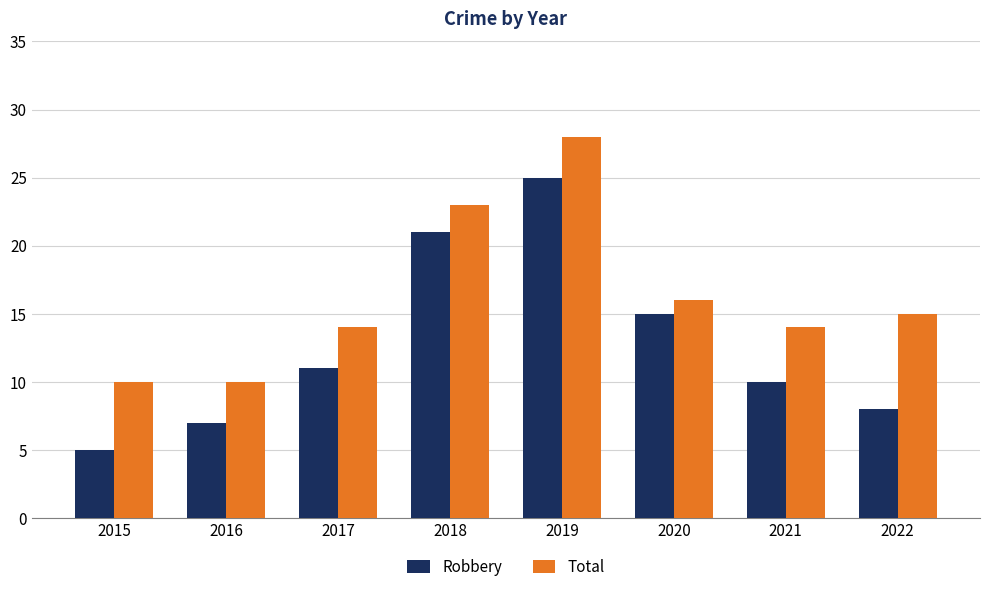

What is the total value across all series at 2016?

17